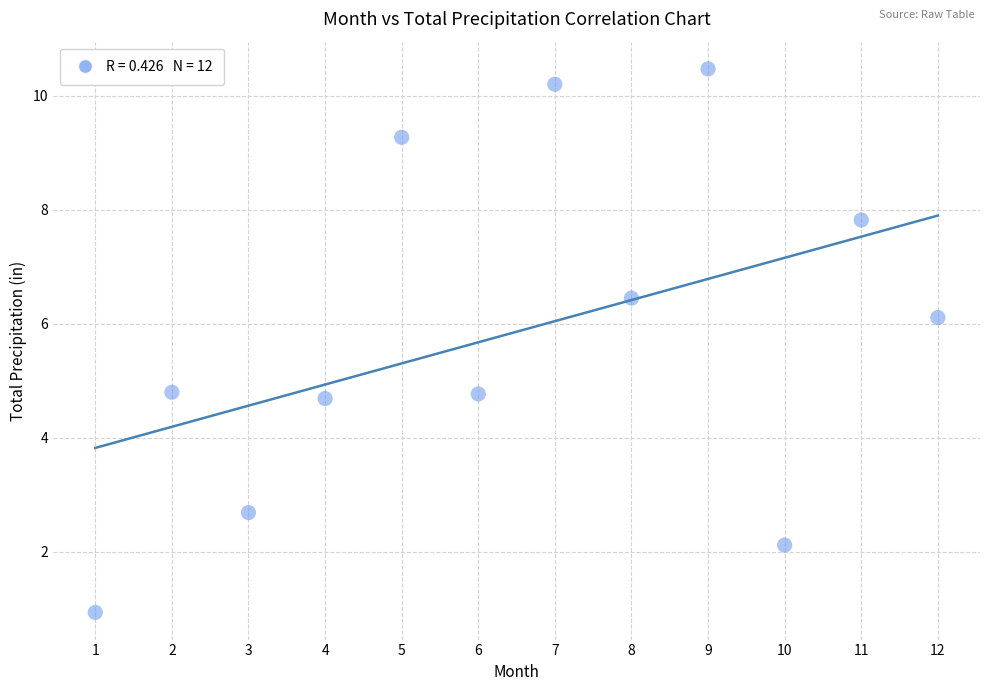

What is the range of Y values (max minus min)?

9.5